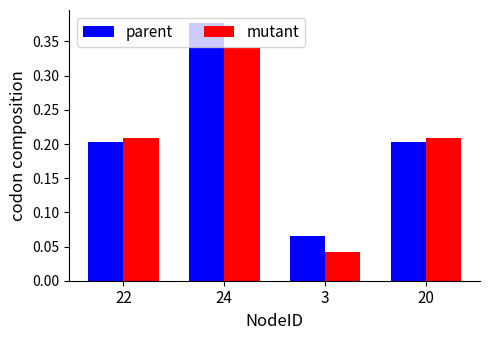

Rank the series by their average value, from lowest to highest.

mutant, parent